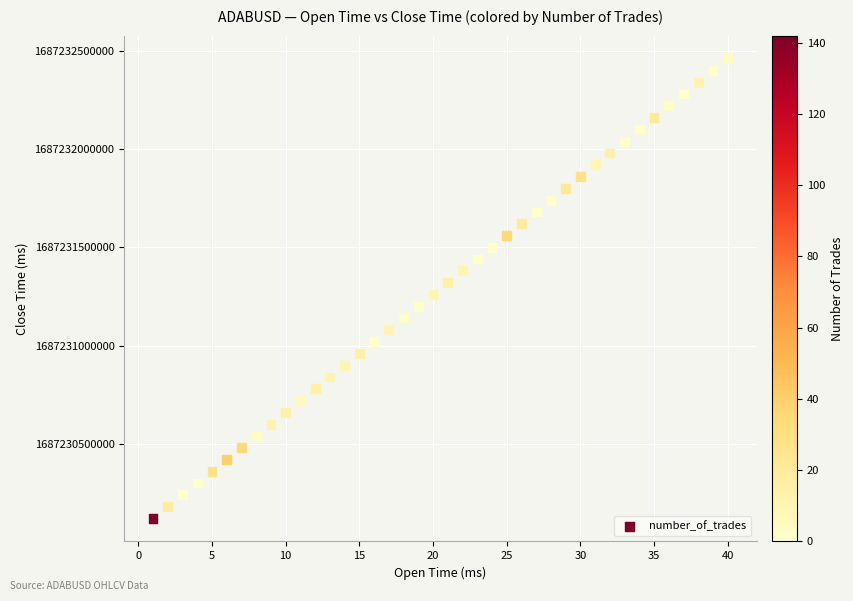

What is the range of X values (max minus min)?

39